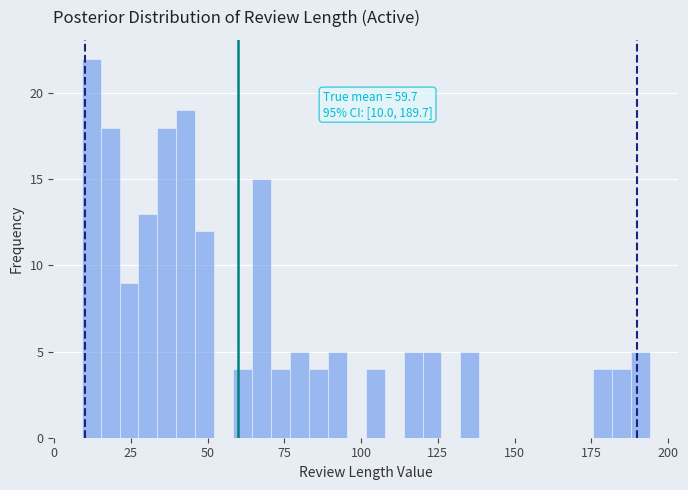

Read against the x-axis, roughly where is the centre of the tallest bar?

10